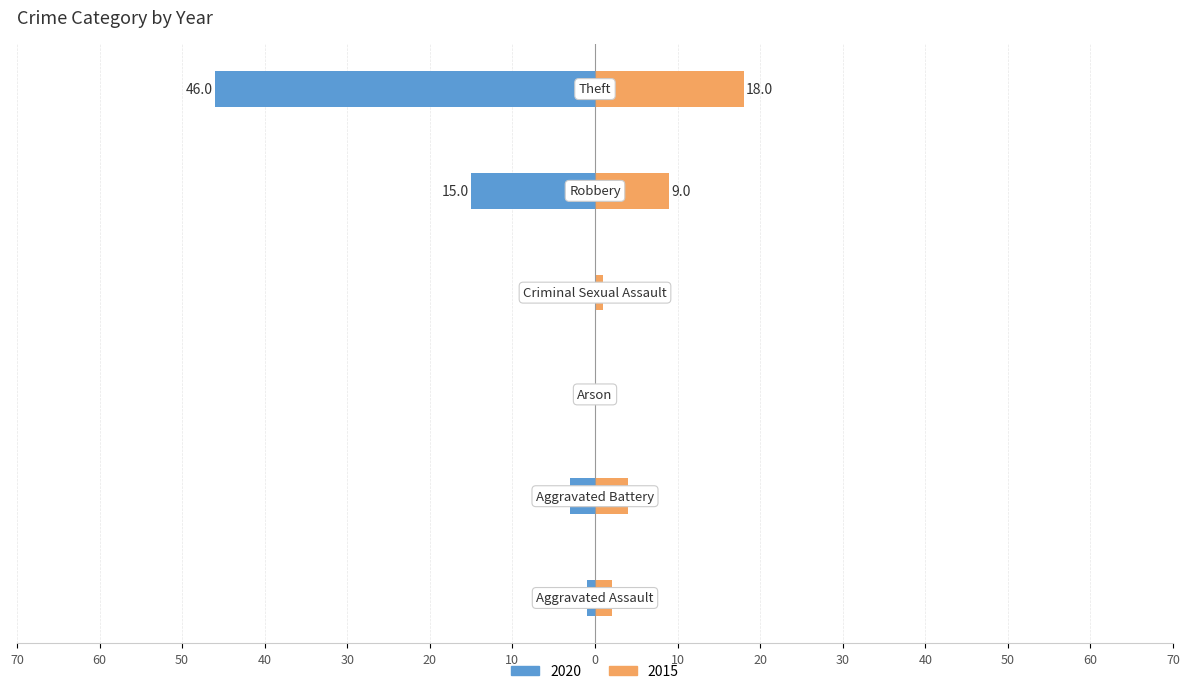

What is the value of the 2015 bar at the 2nd from the left?

4